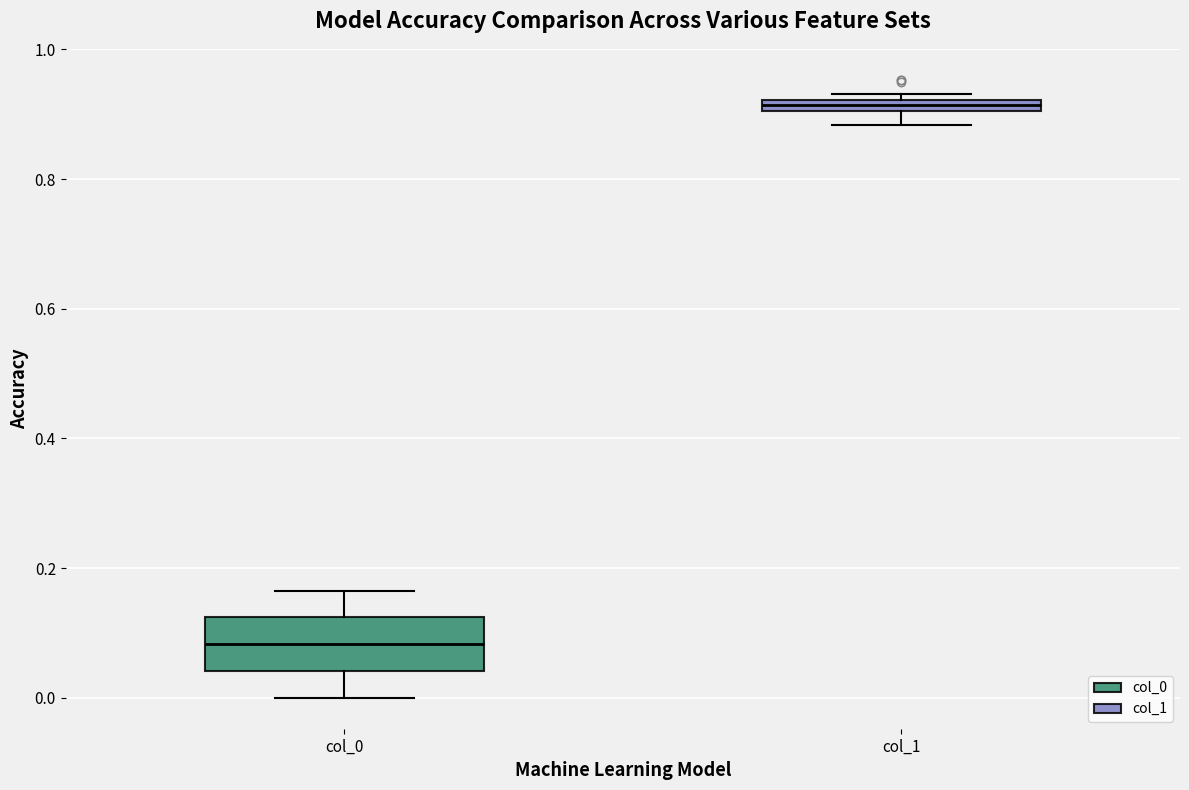

Which box has the lowest median line?

col_0